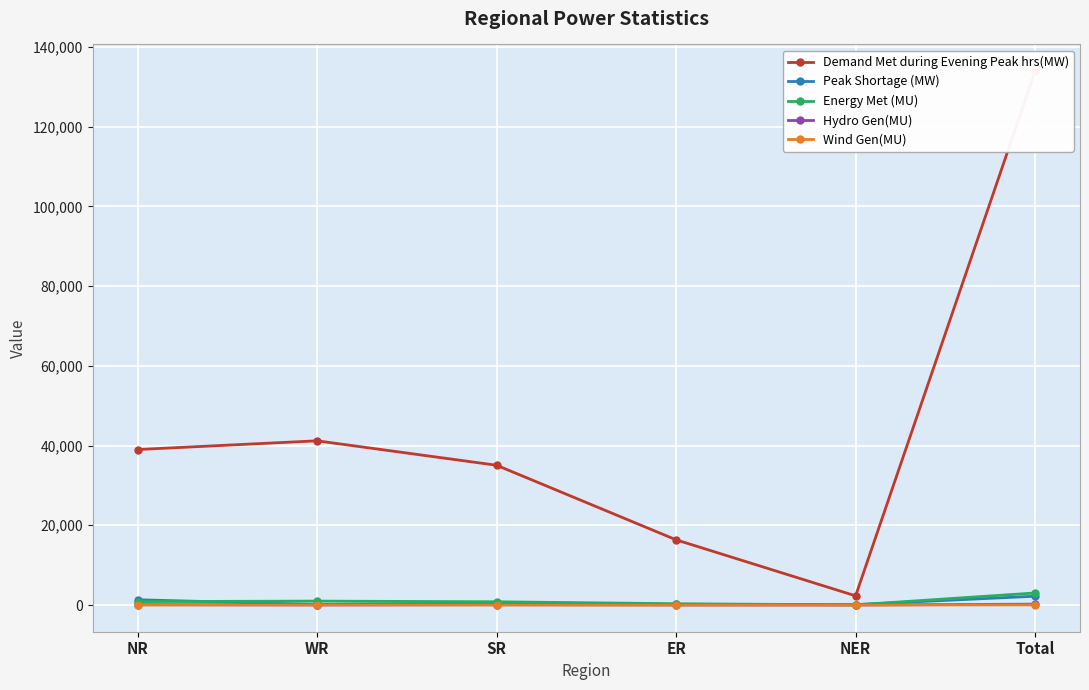

Reading left to right, list all the values displayed in this chart.

Demand Met during Evening Peak hrs(MW): 39002	41189	35061	16359	2300	133911
Peak Shortage (MW): 1325	131	500	150	105	2211
Energy Met (MU): 862	982	814	326	39	3022
Hydro Gen(MU): 98	30	74	14	5	220
Wind Gen(MU): 4	20	19	0	0	44